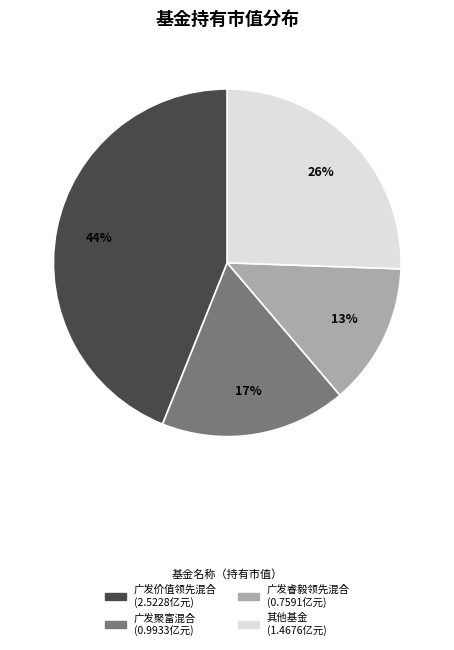

Count the number of slices in the pie.

4